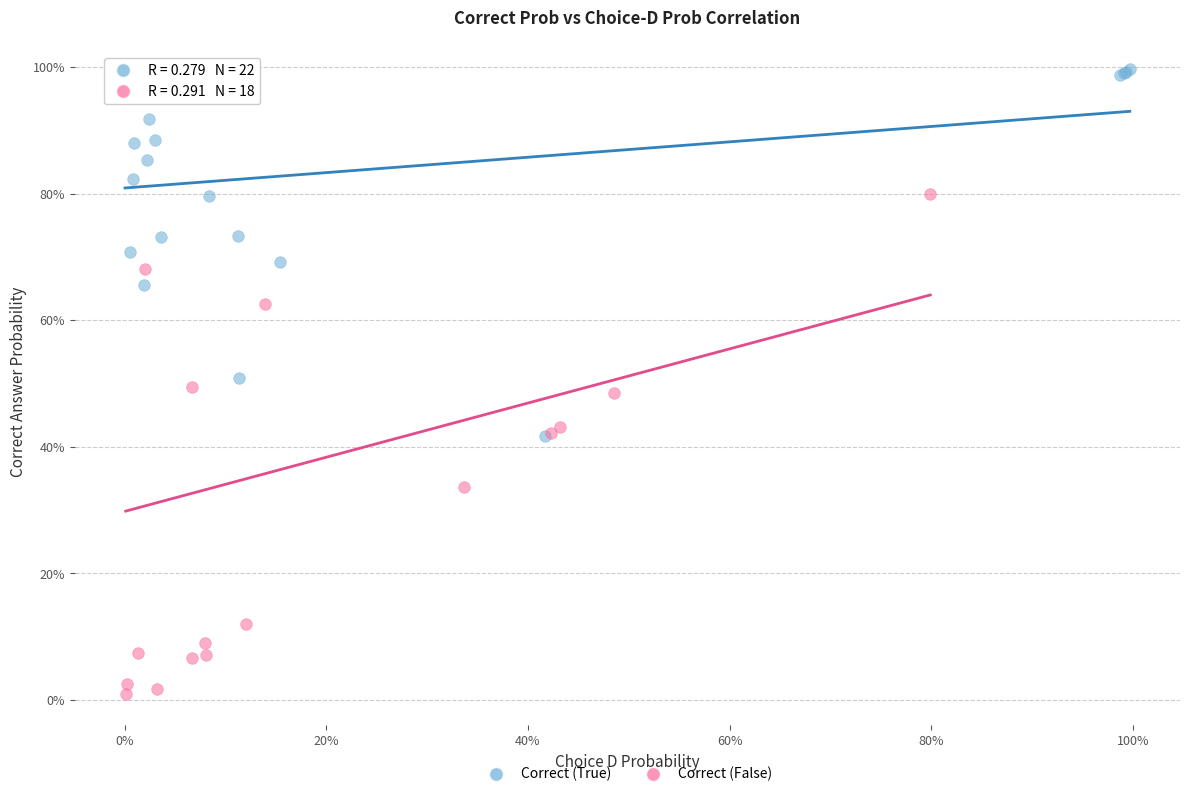

What are all the series names shown in the legend?

Correct (True), Correct (False)